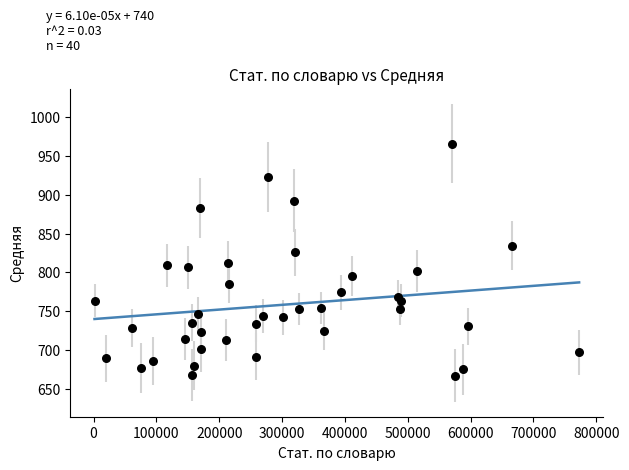

What is the range of X values (max minus min)?

771164.0